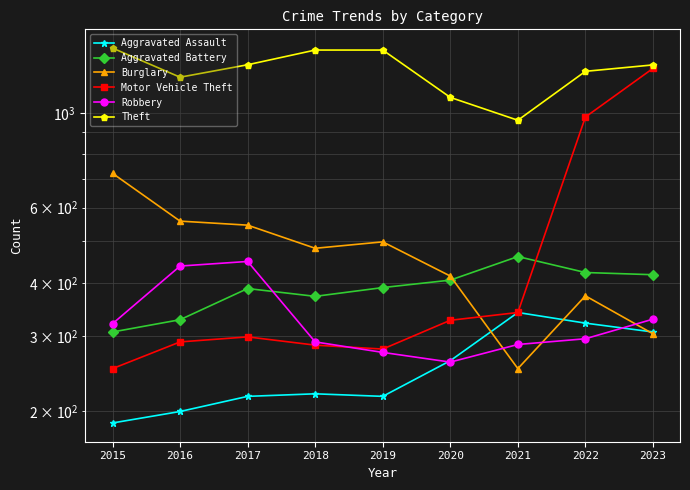

Between which two adjacent categories do Motor Vehicle Theft and Burglary first intersect?

2020 and 2021